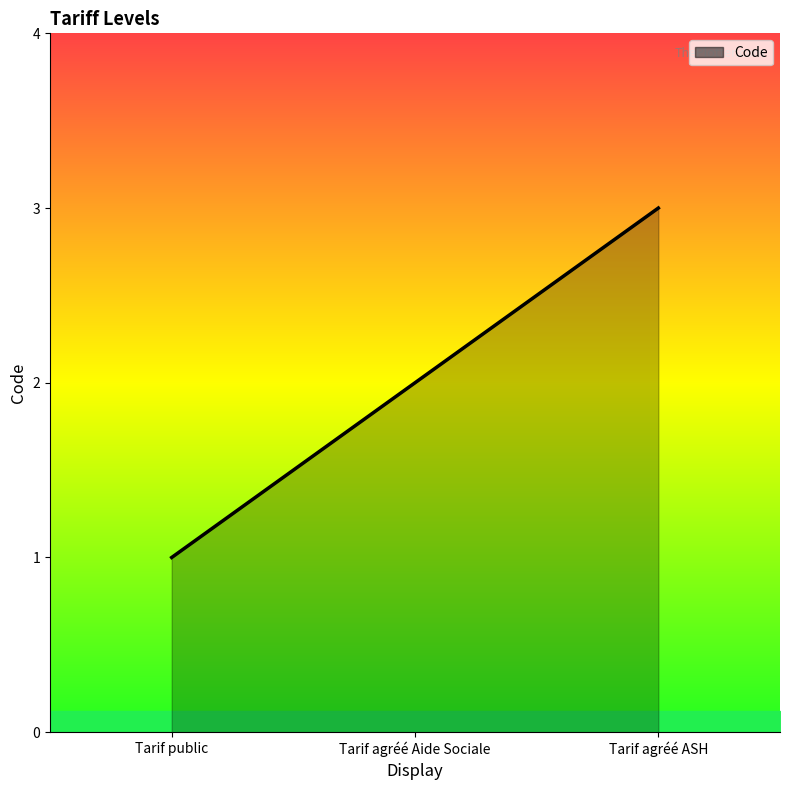

How many values are below 2?

1